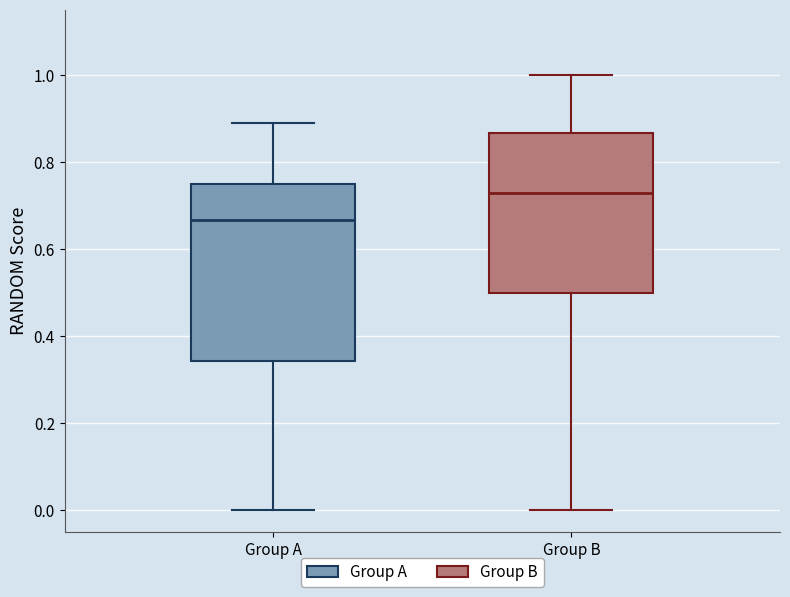

Where does the upper whisker of the box for Group B end on the y-axis? The values are not printed on the chart, so give them approximately, as read against the axis.

1.00